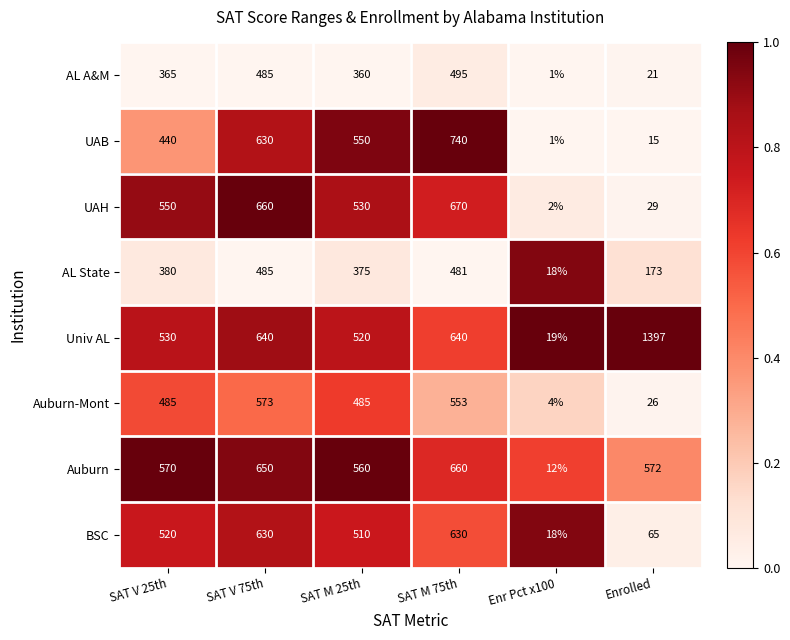

What is the total value across all series at SAT M 75th?

4869